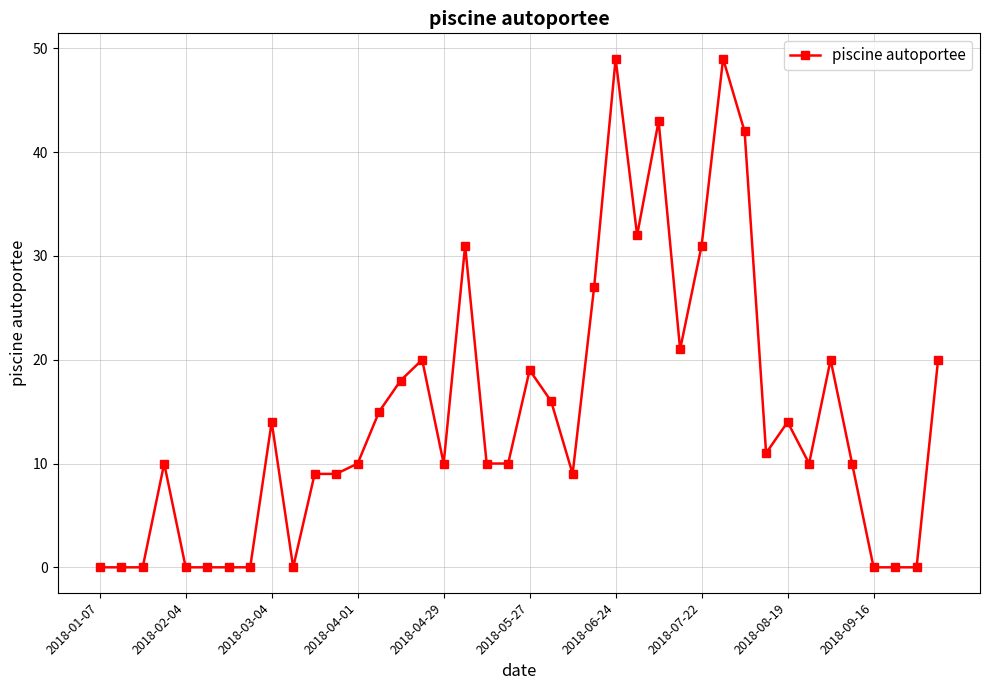

What is the maximum value shown in the chart?

49